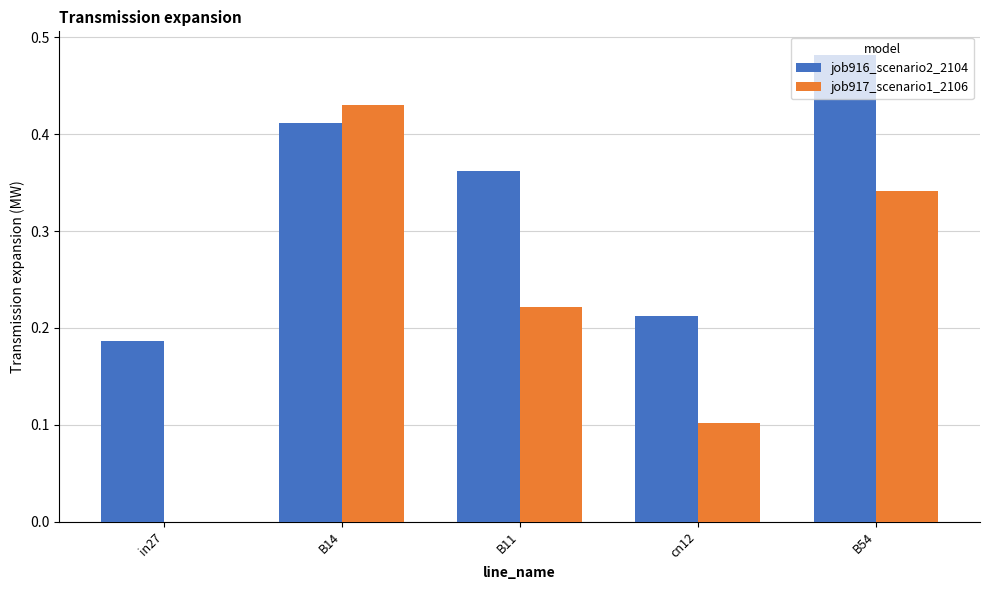

The job917_scenario1_2106 series shows 0.0 at in27. True or false?

True